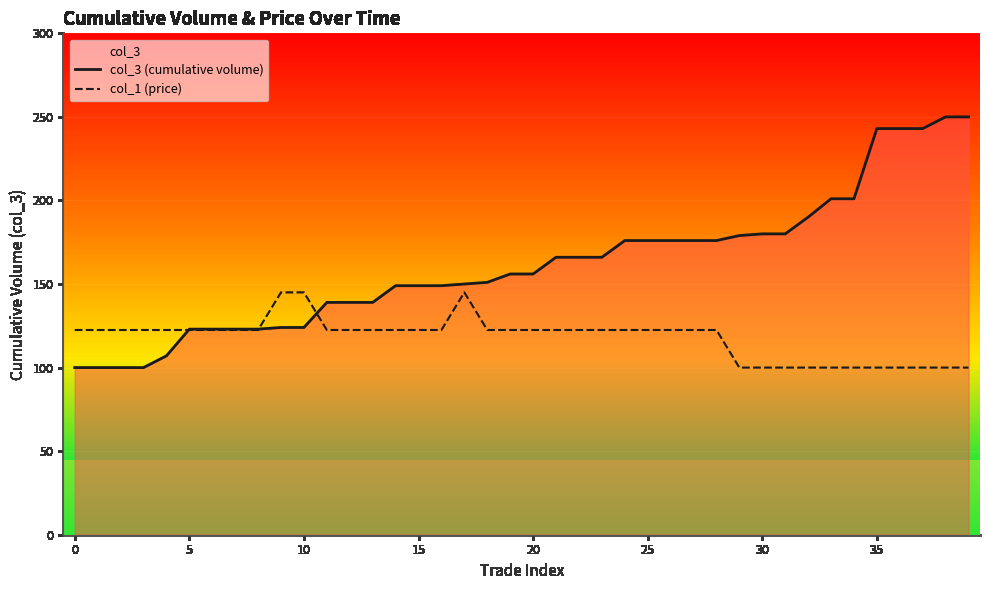

What is the total value across all series at 36?

343.0